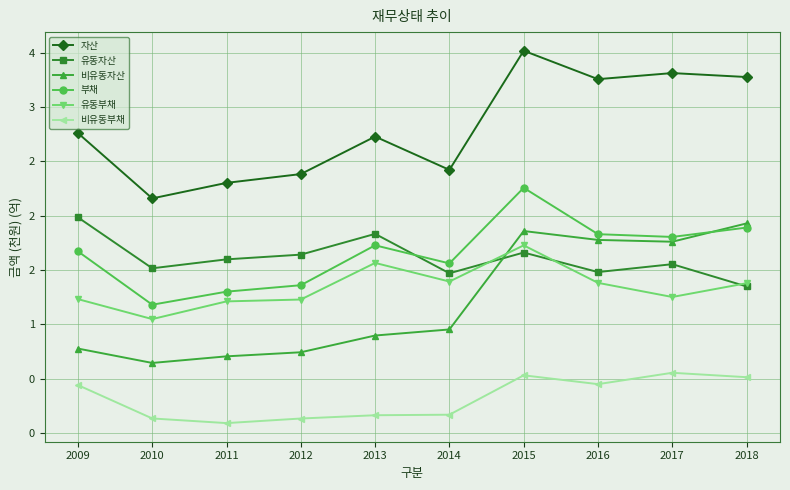

What is the sum of the 자산 values at 2012 and 2013?

5.1